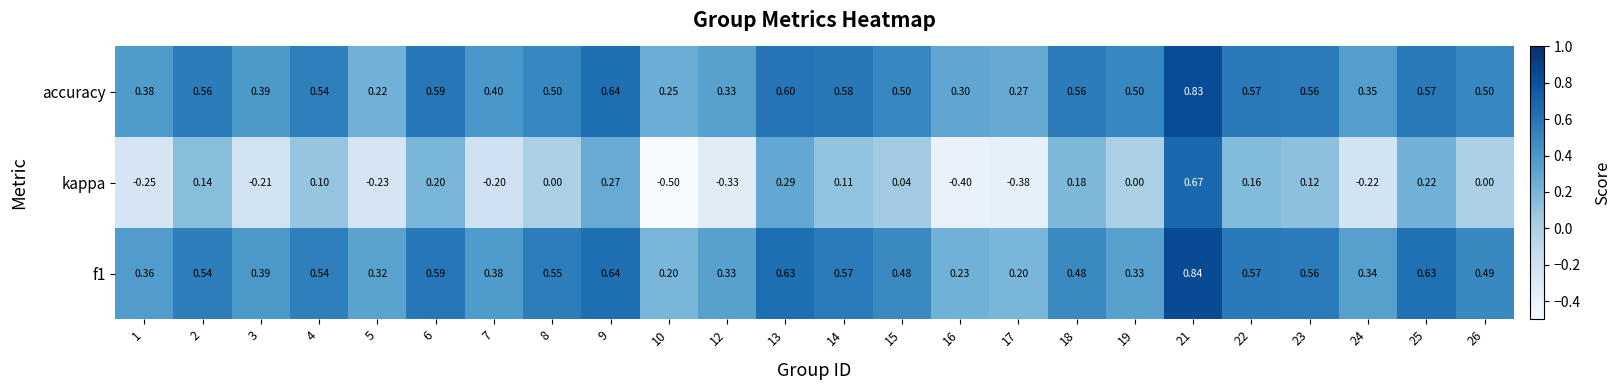

Rank the series at 8 from lowest to highest value.

kappa, accuracy, f1